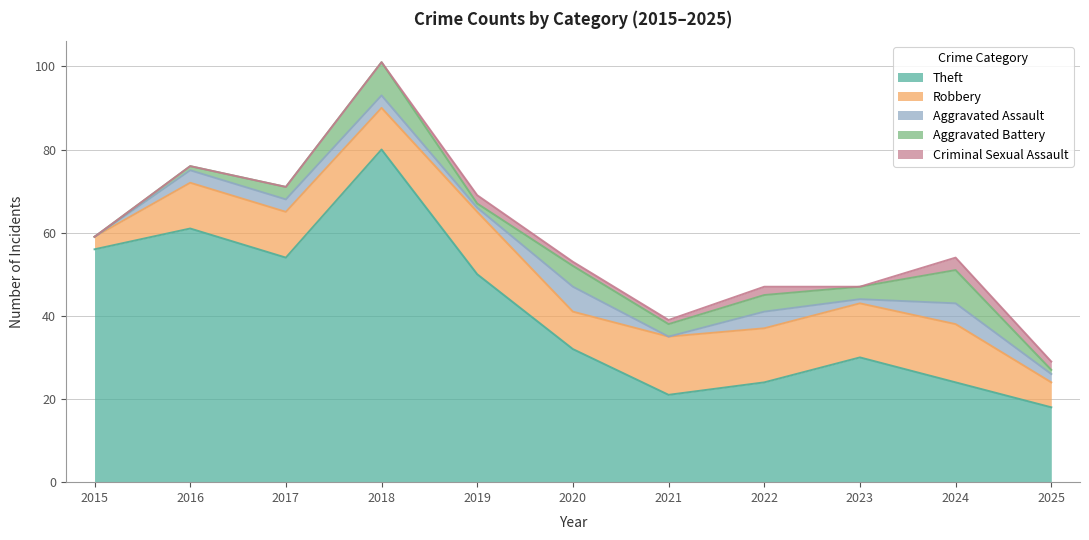

What are all the series names shown in the legend?

Theft, Robbery, Aggravated Assault, Aggravated Battery, Criminal Sexual Assault